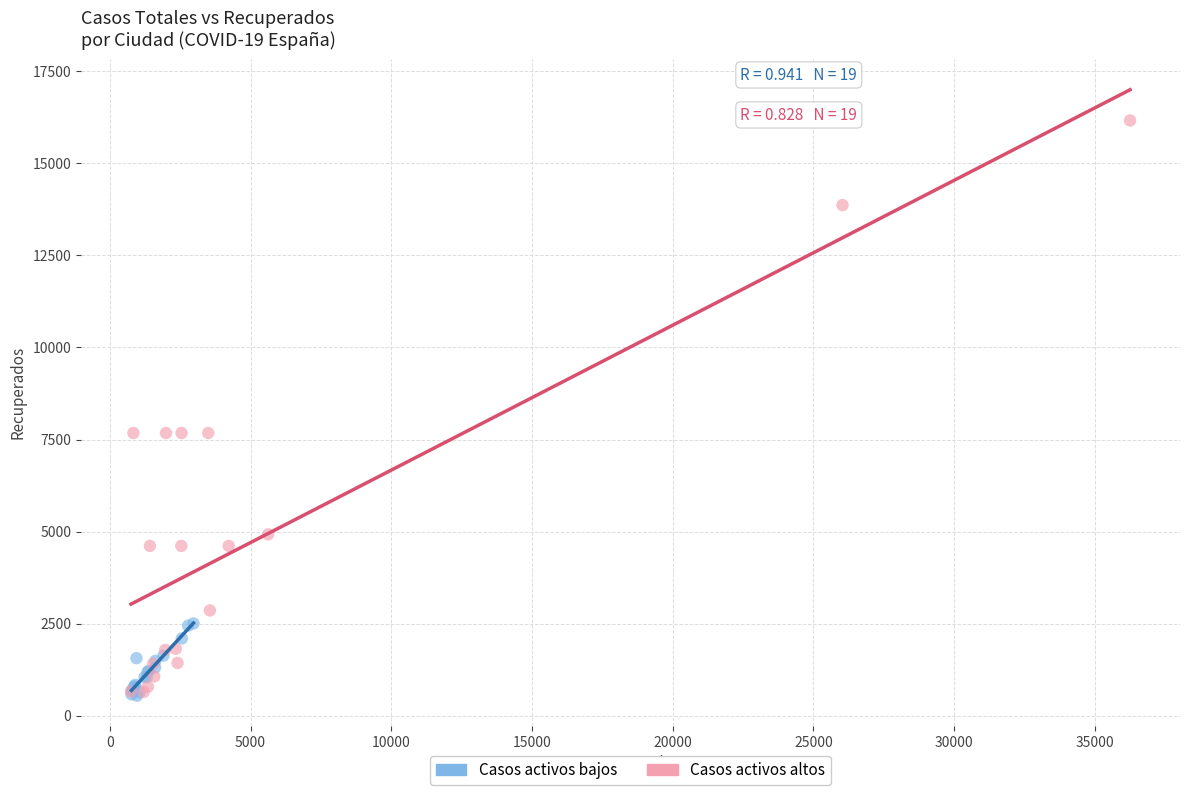

Which series reaches the maximum Y coordinate?

Casos activos altos